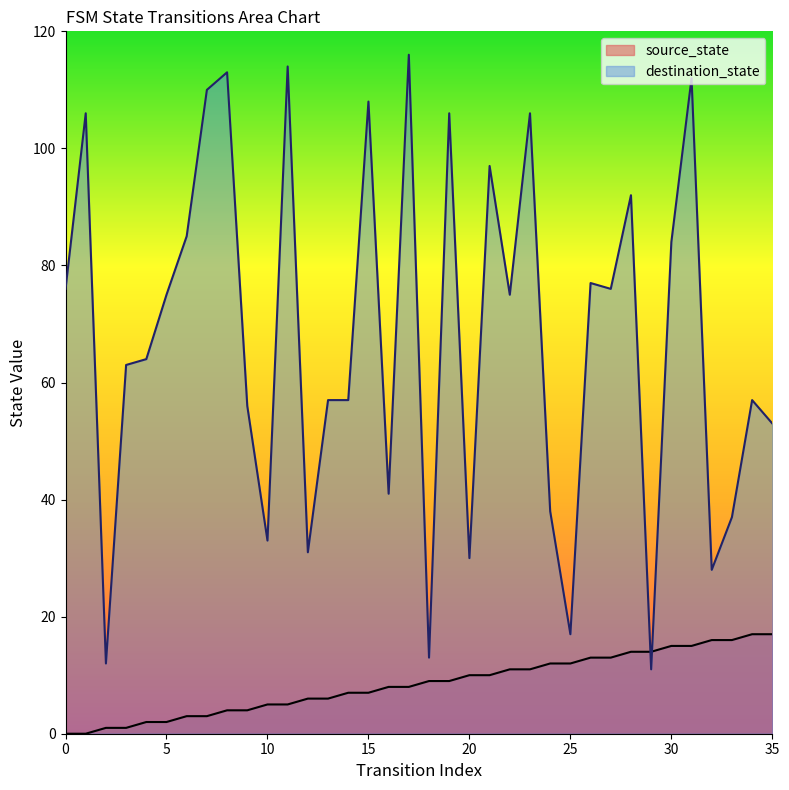

Which series changed the most between 4 and 7?

destination_state